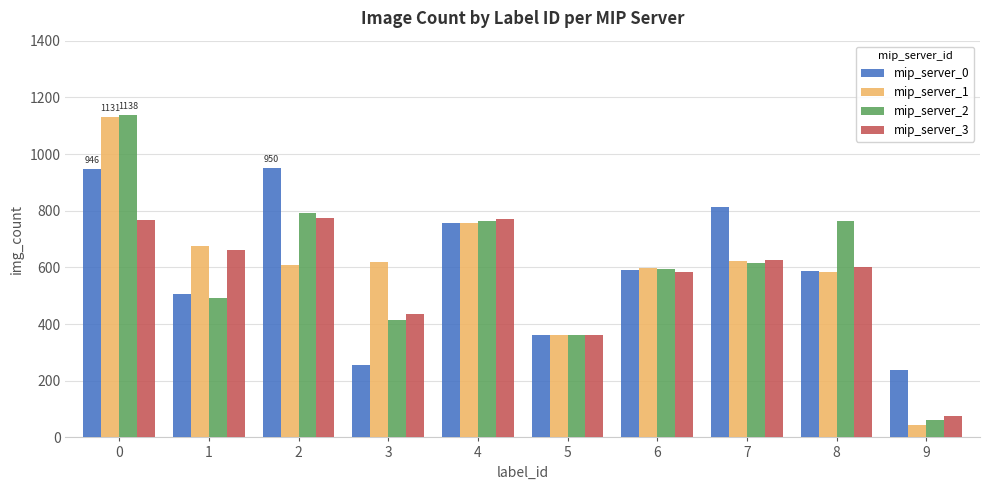

Which series has the widest spread of values?

mip_server_1